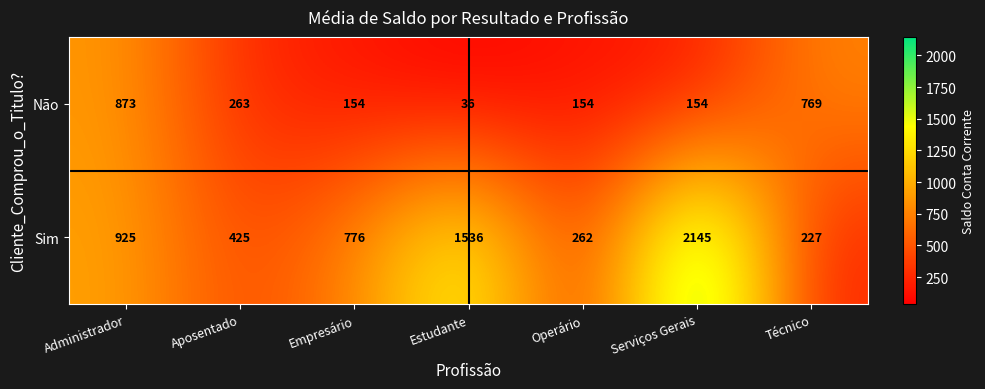

At which category is the sum across all series the highest?

Serviços Gerais